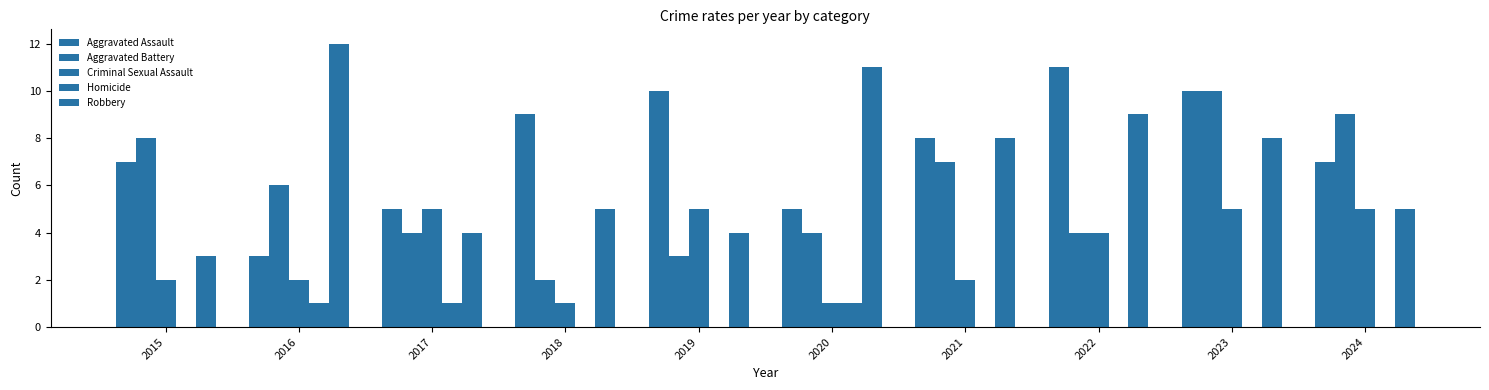

Count the number of categories in the chart.

10